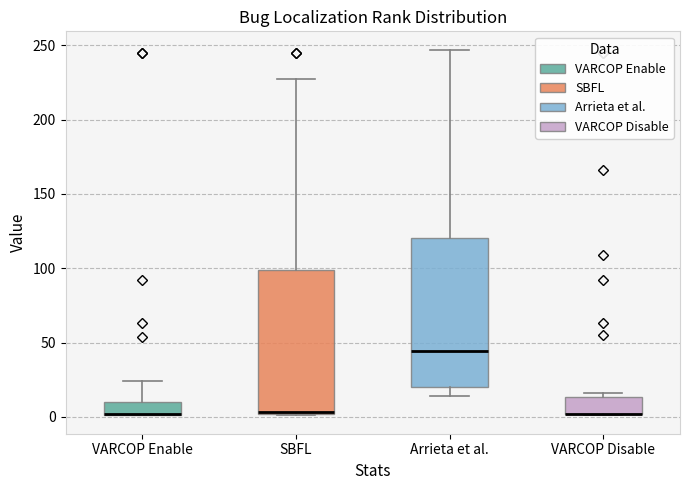

Where does the lower whisker of the box for Arrieta et al. end on the y-axis? The values are not printed on the chart, so give them approximately, as read against the axis.

15